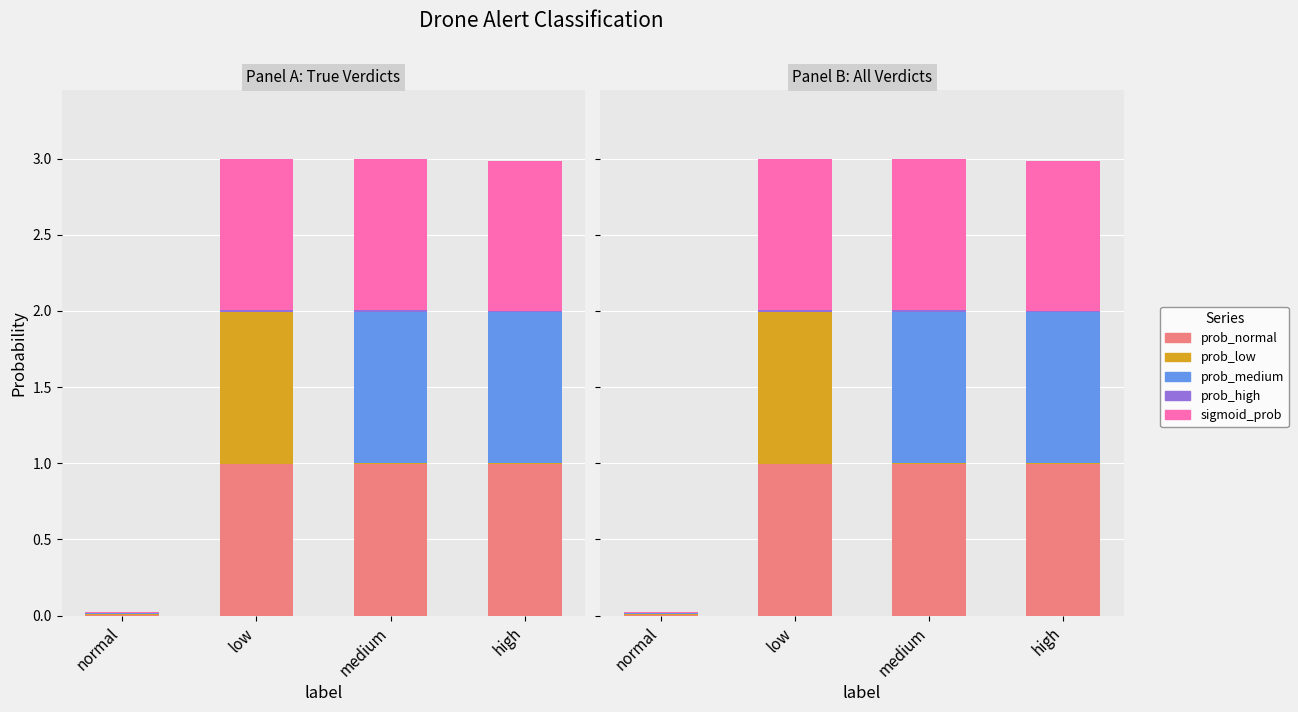

Is the value of prob_low at medium greater than the value of prob_medium at medium?

No